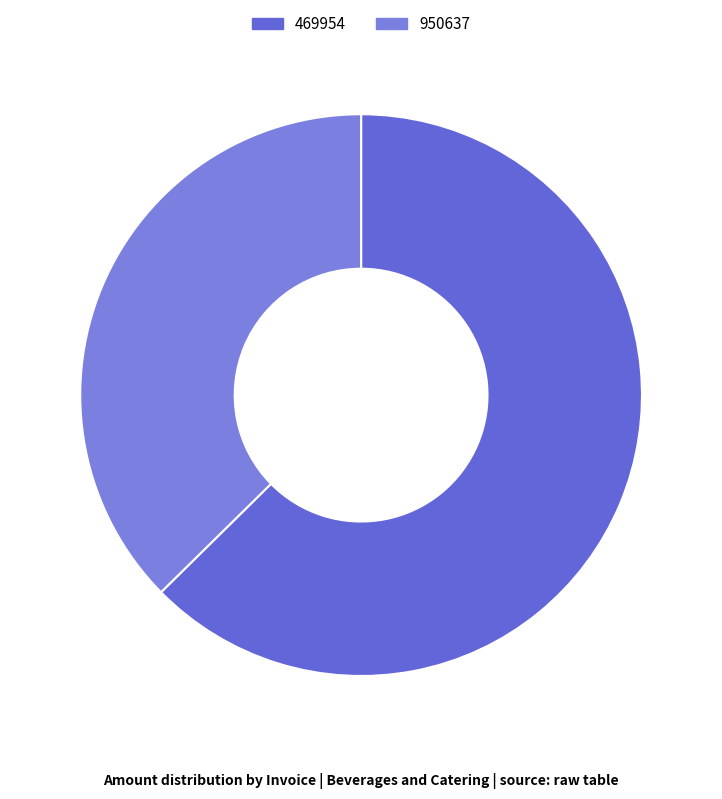

Is 469954 the majority of the pie?

Yes